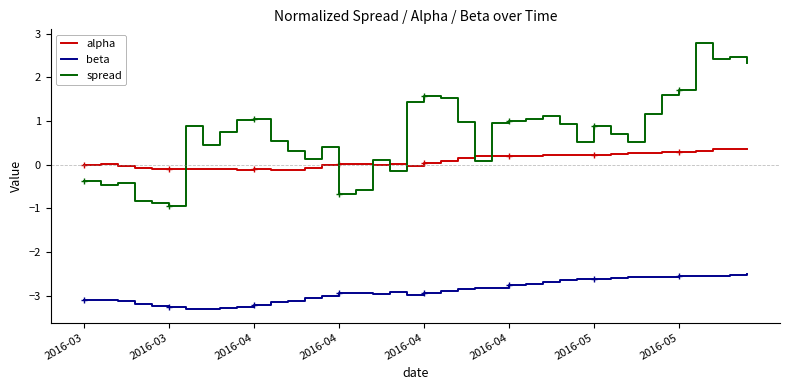

How many values in alpha are above zero?

25